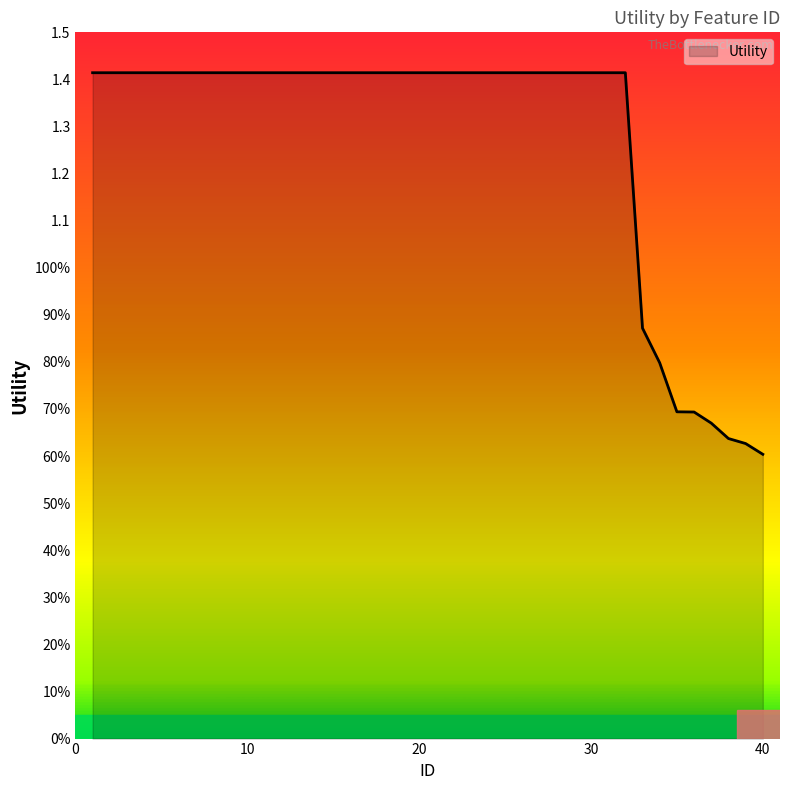

What is the difference between the second highest and second lowest values?

0.8